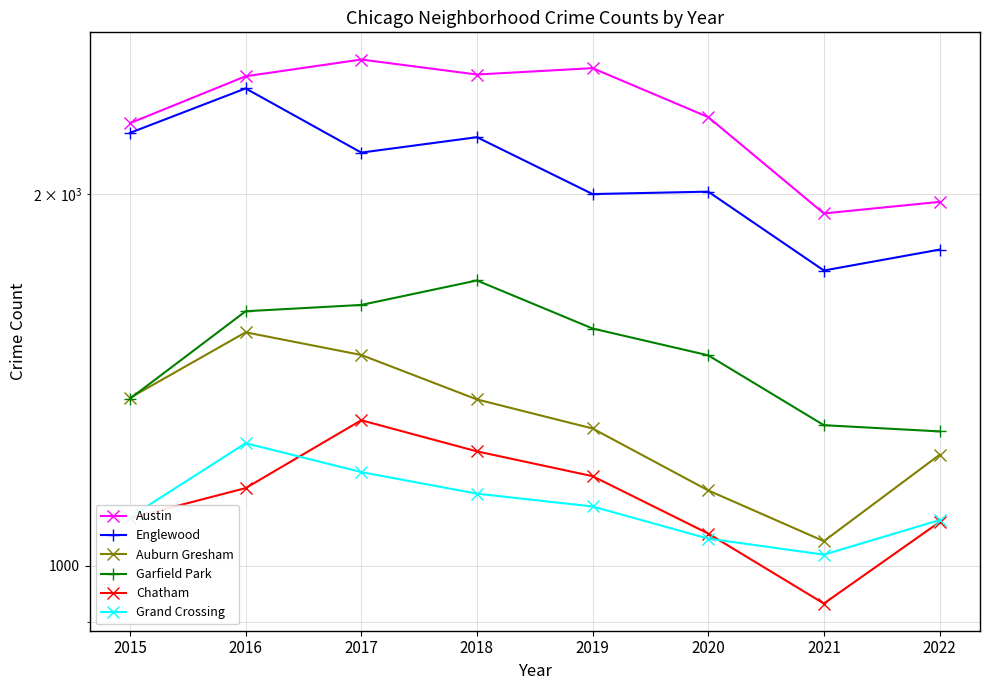

What is the difference between the Englewood values at 2015 and 2018?

18